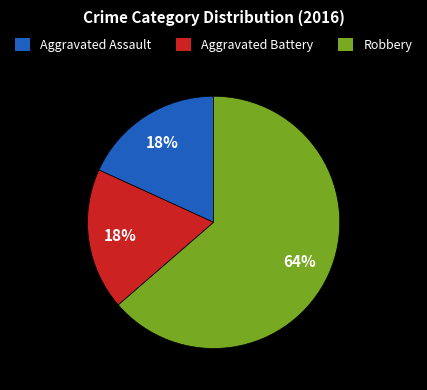

The Aggravated Battery slice represents 18% of the pie. True or false?

True